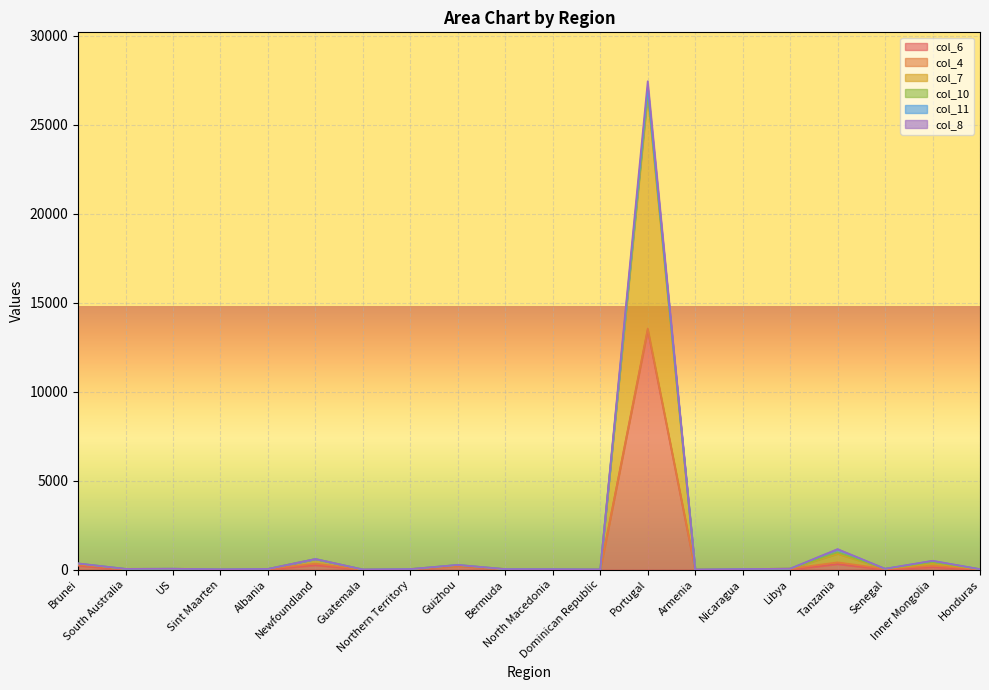

What position from the left is Armenia?

14